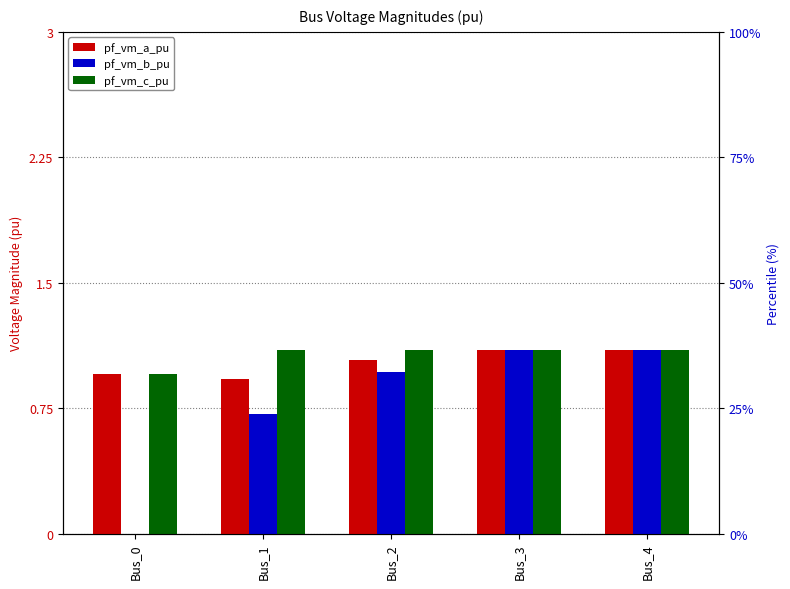

Is it true that pf_vm_b_pu equals 1.4 at Bus_2?

False